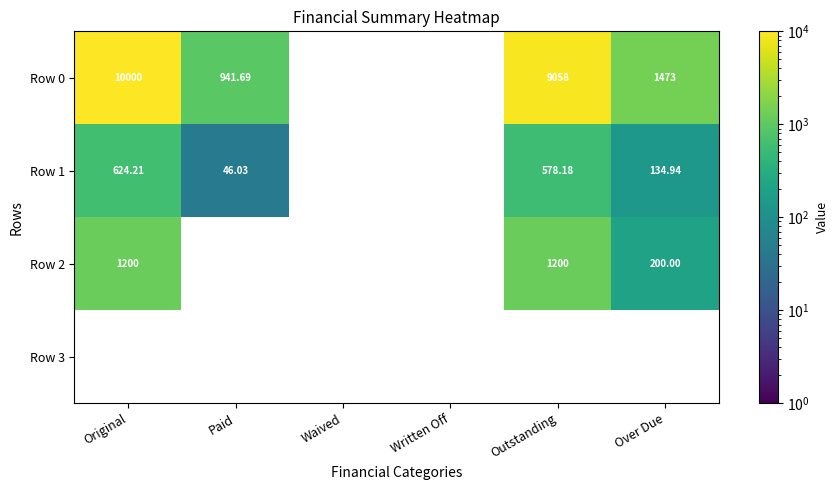

How many series are shown in this chart?

4